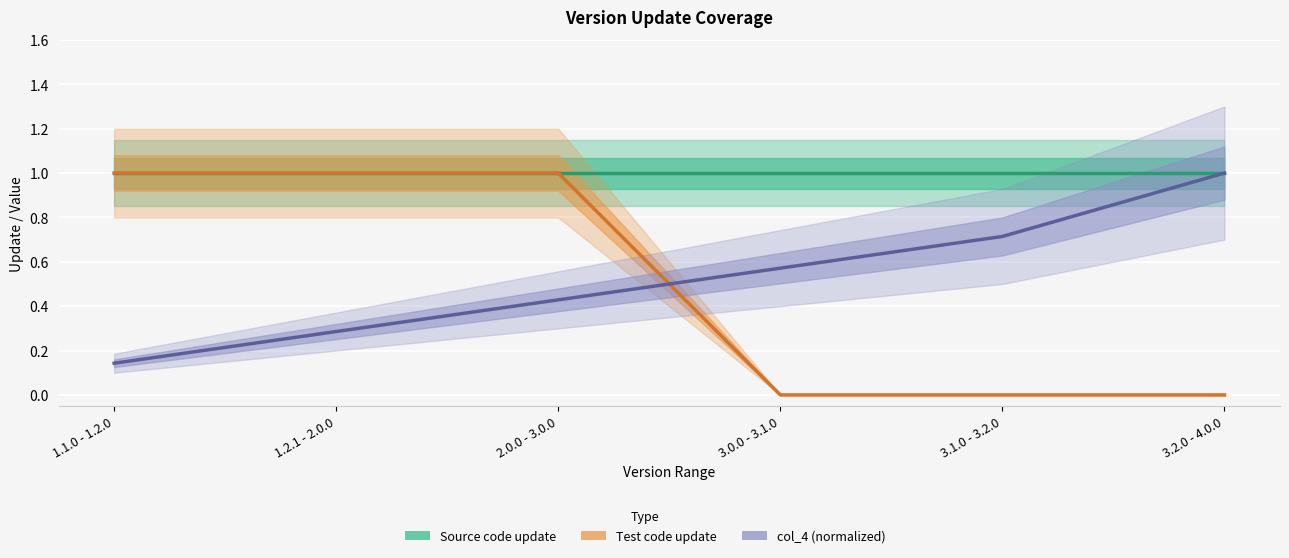

True or false: Test code update has a value of 0.4 at 3.2.0 - 4.0.0.

False